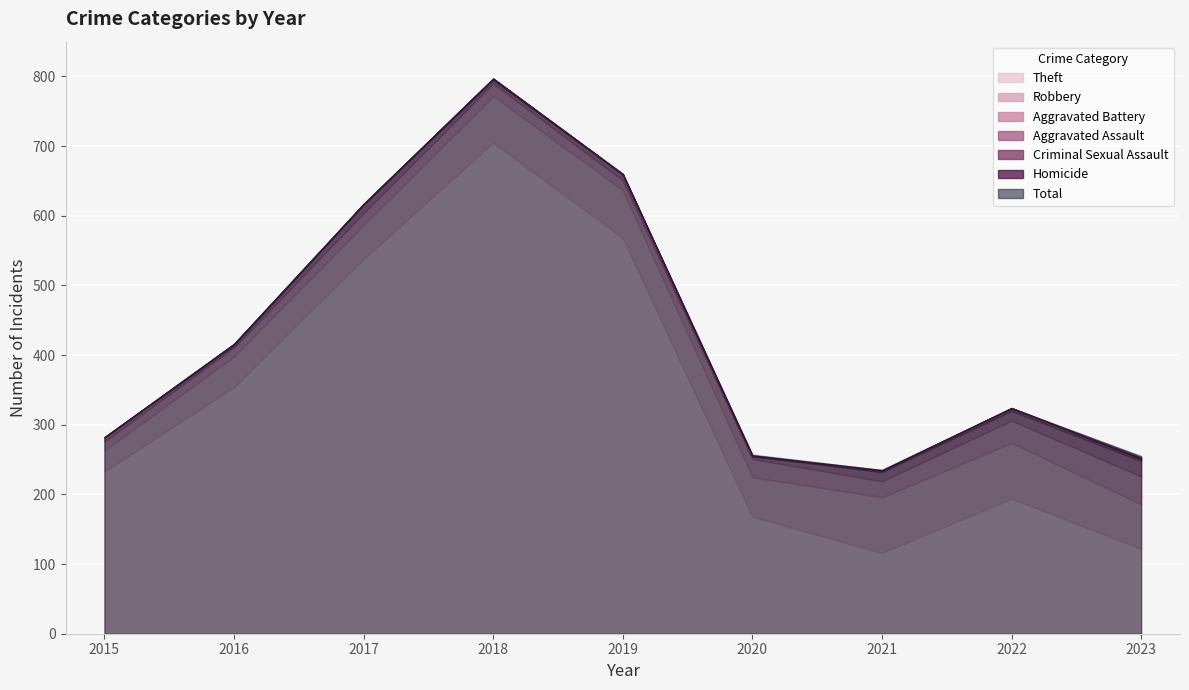

Which series has the largest total across all categories?

Theft